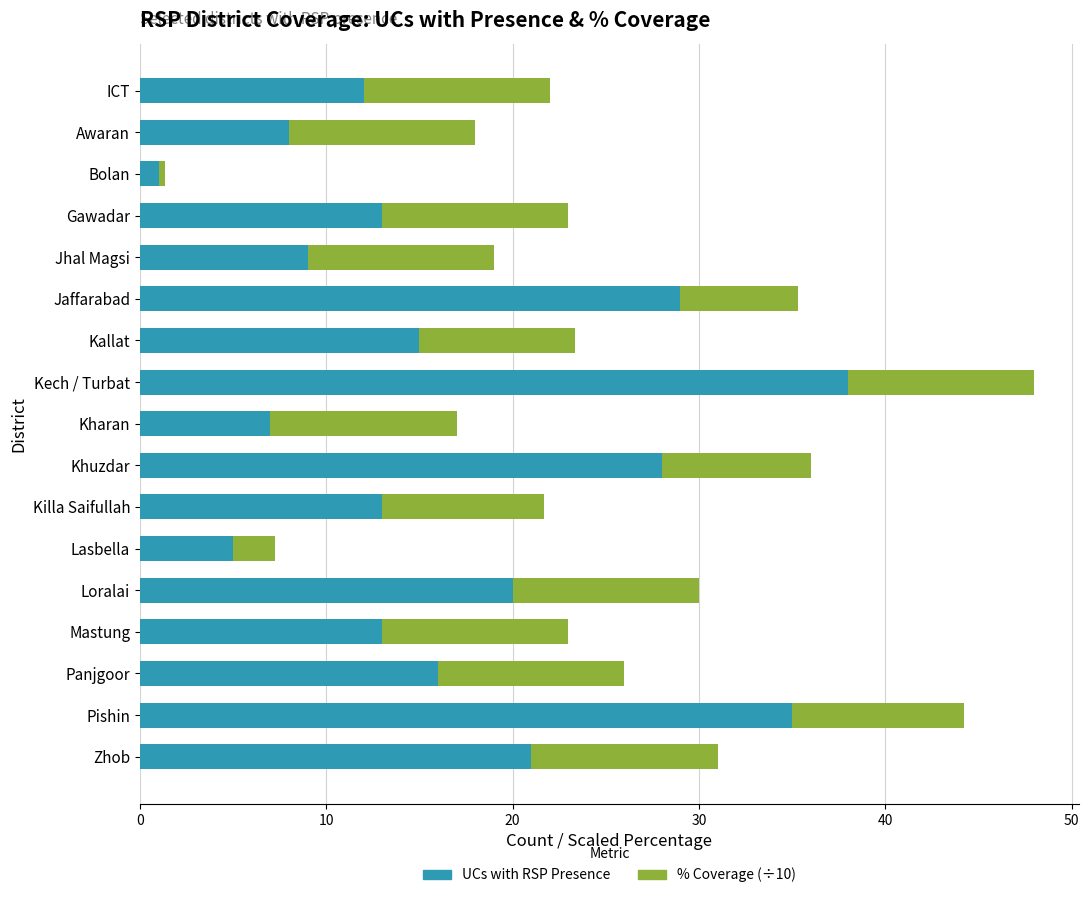

How many categories are shown in the chart?

17